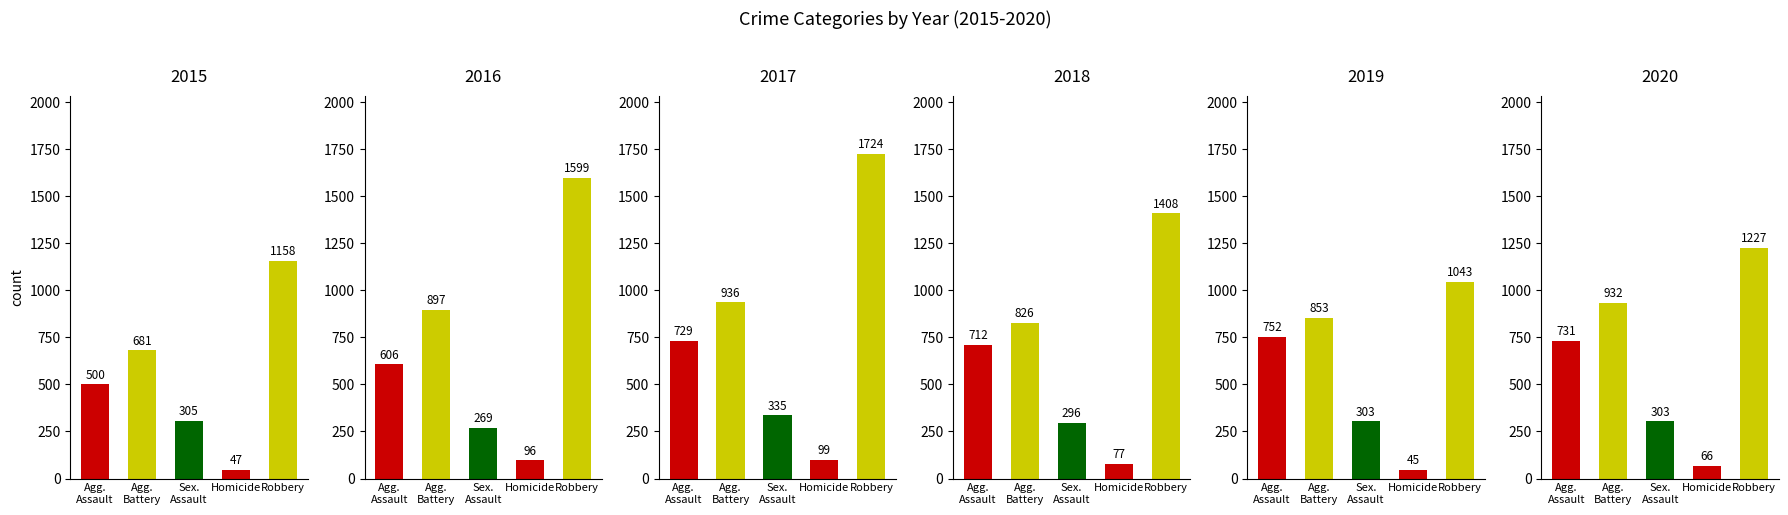

What position from the left is Homicide?

4